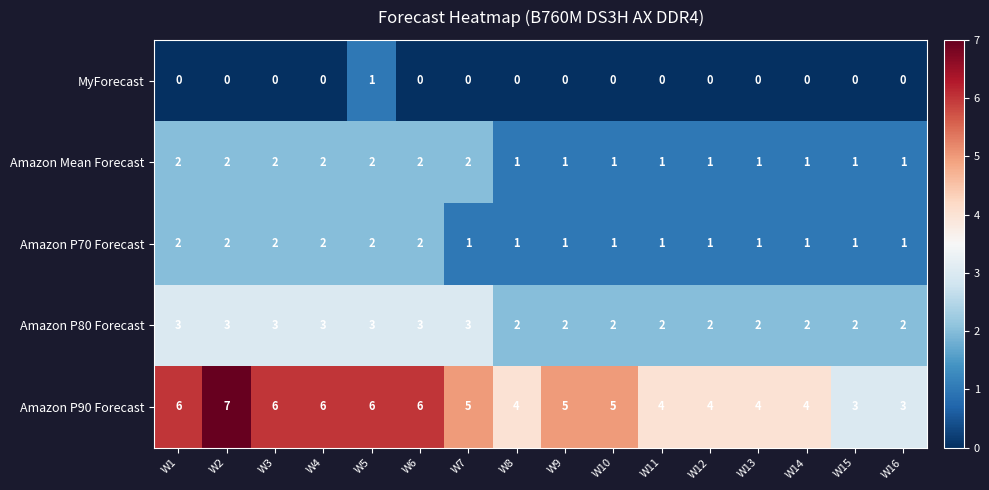

Count the Amazon P70 Forecast values in the range 1 to 2.

16